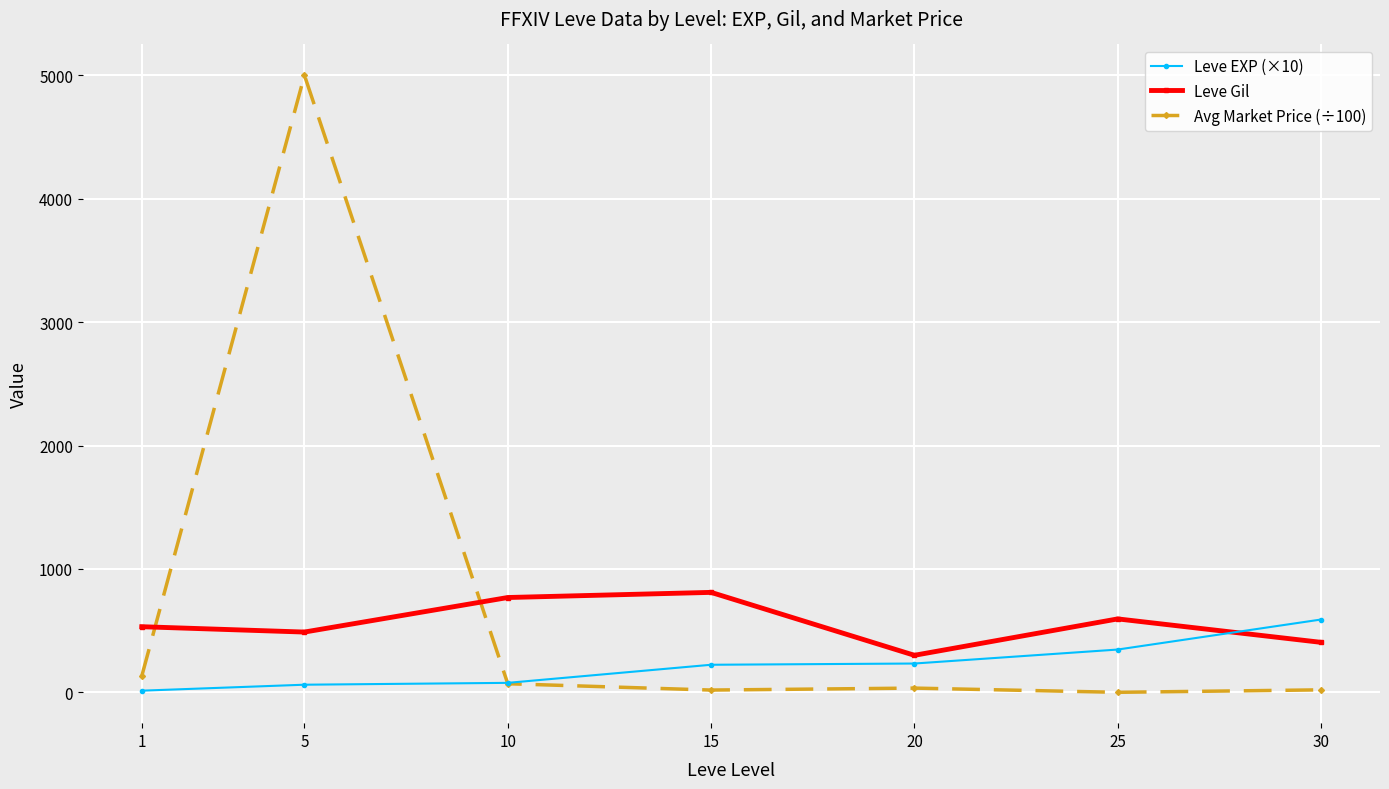

True or false: Leve EXP (×10) has more than 2 interior local peaks.

False